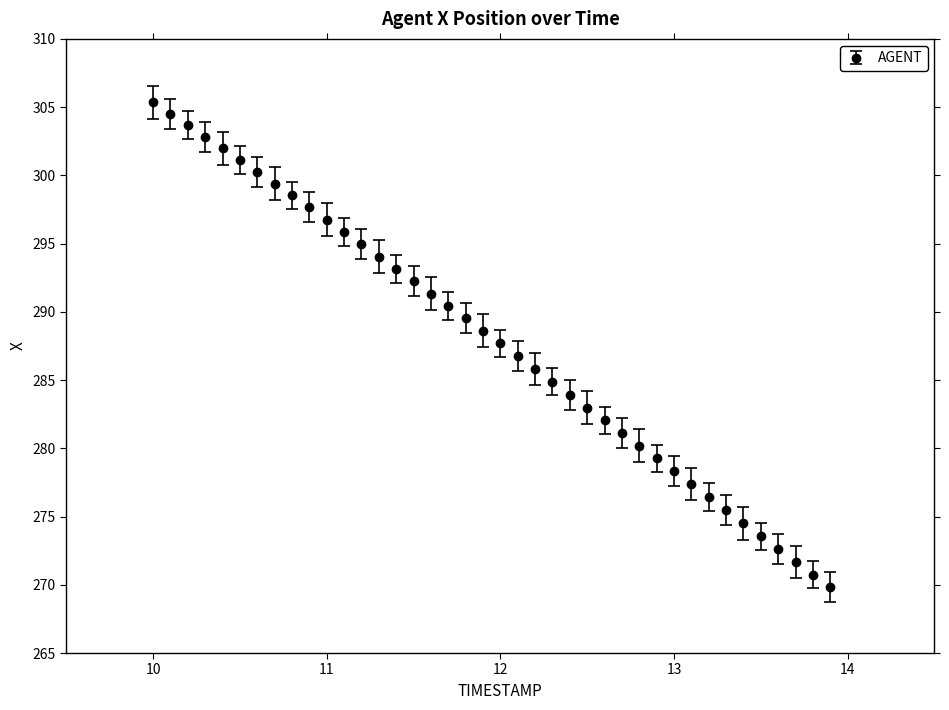

What is the value of the 29th point from the left?

280.2